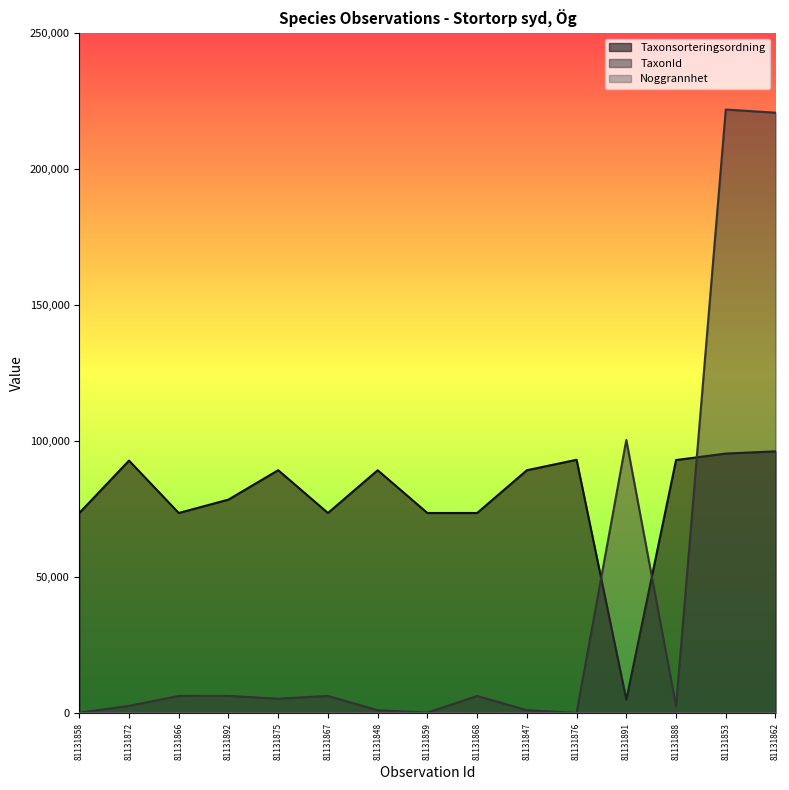

What is the difference between the highest and lowest values at 81131866?

73653